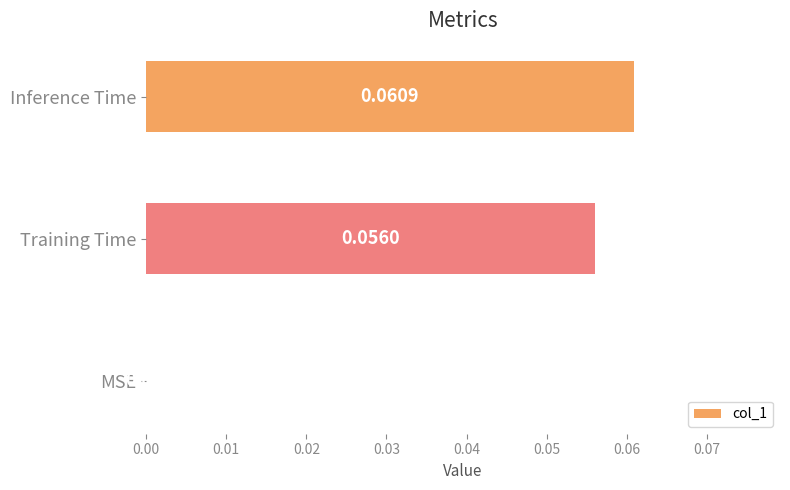

Are the bars horizontal?

Yes